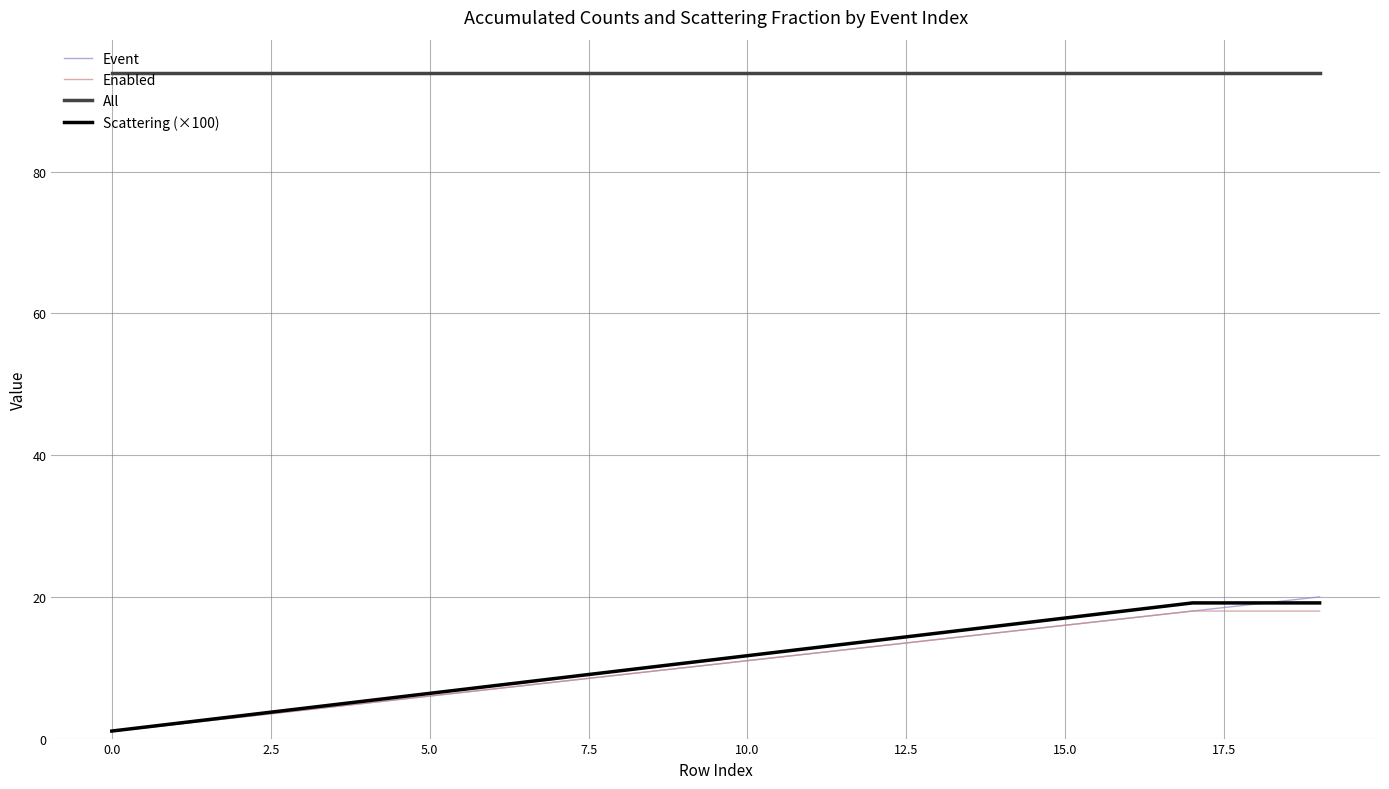

What is the minimum value shown in the chart?

1.0